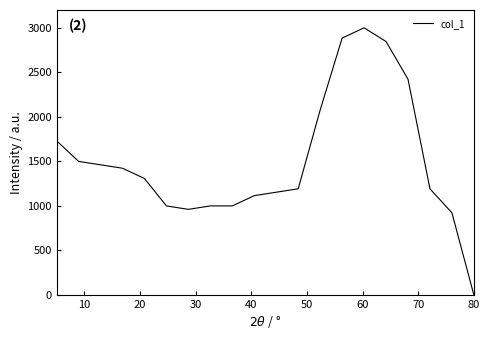

What is the difference between the maximum and minimum values?

3000.0